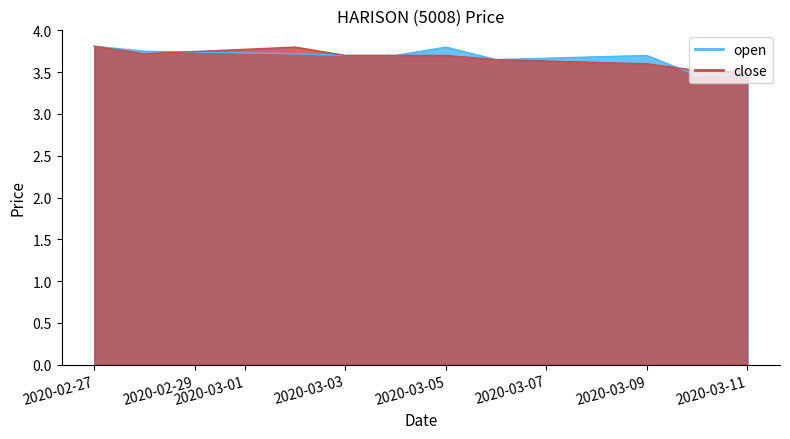

What are all the series names shown in the legend?

open, close